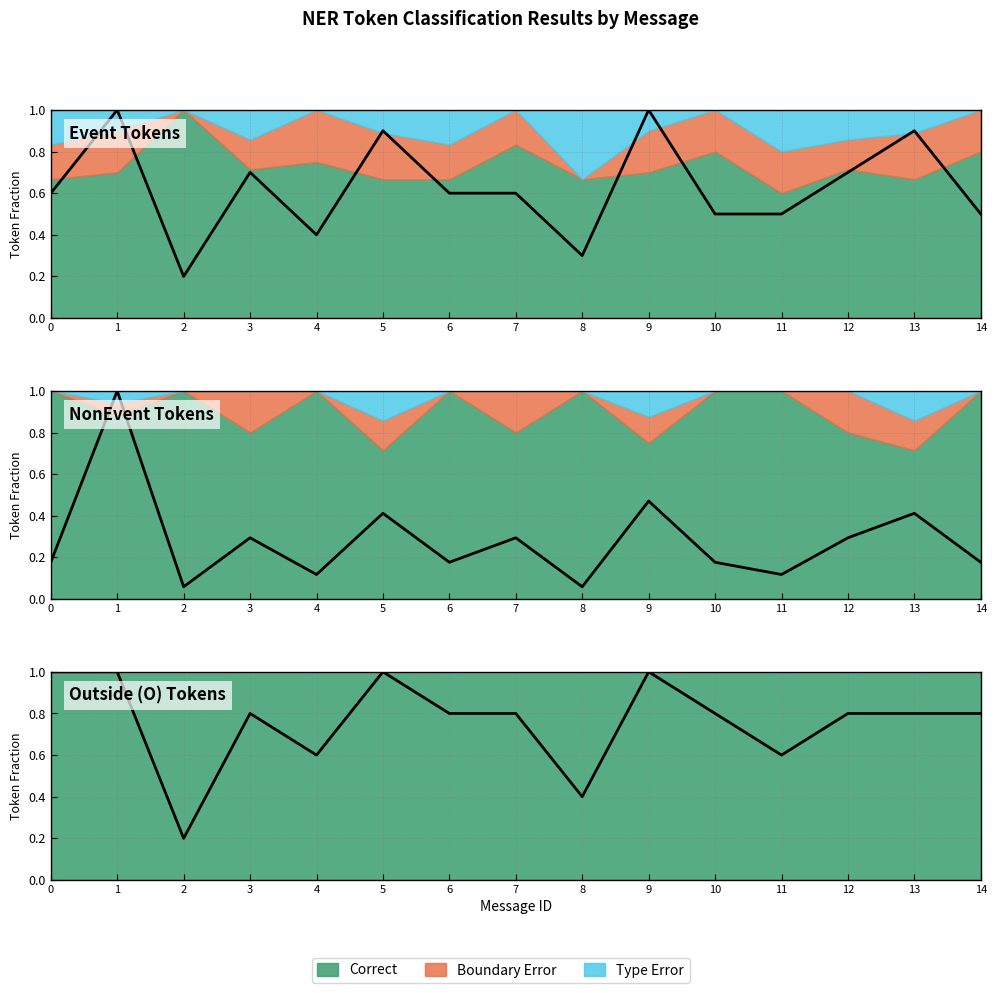

Does the chart have visible grid lines?

Yes